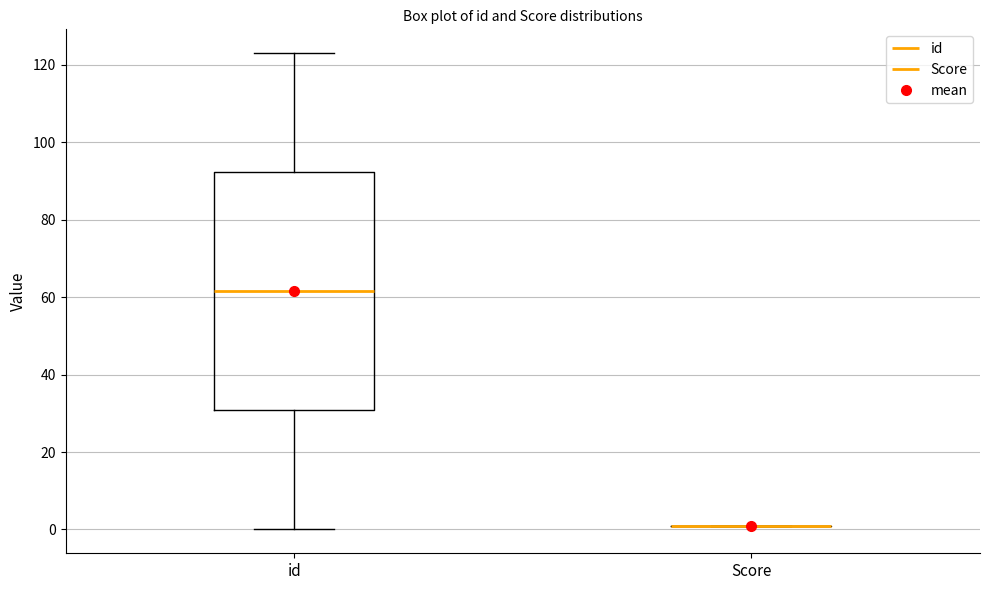

Reading left to right, read every box against the y-axis: the position of its median line, the range the box covers, and the ends of its whiskers. The values are not printed on the chart, so give them approximately, as read against the axis.

id: median 62, box 30 to 92, whiskers 0 to 124
Score: box collapsed to a line at 2, whiskers 2 to 2